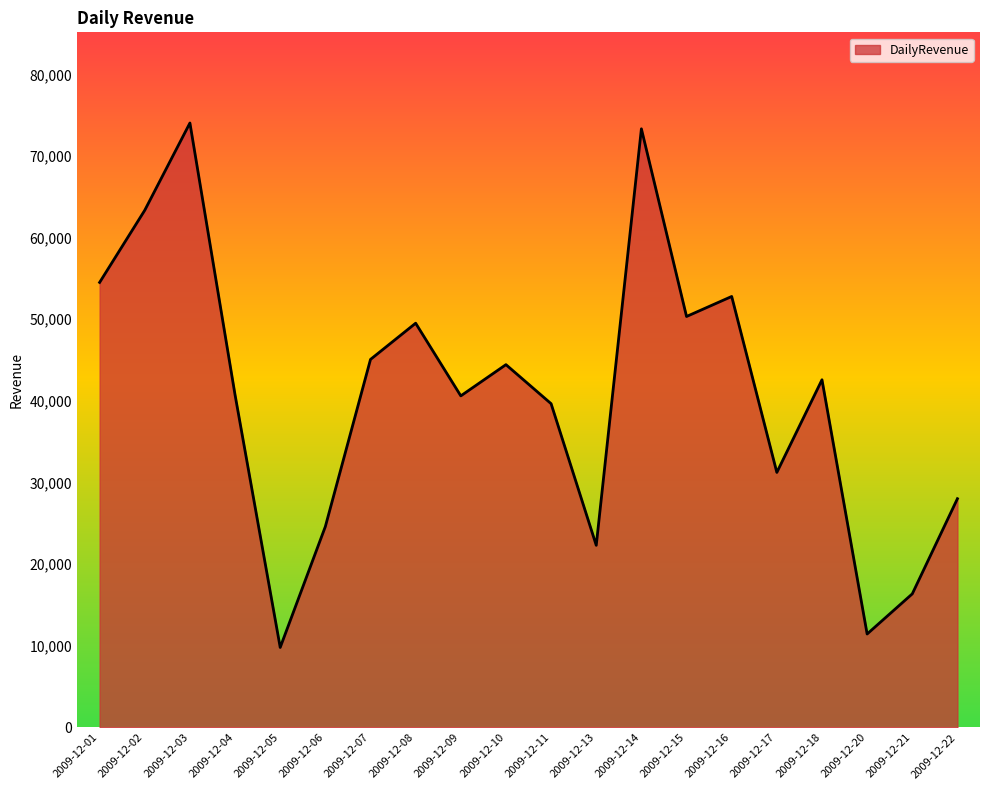

Which has a higher value, 2009-12-18 or 2009-12-13?

2009-12-18